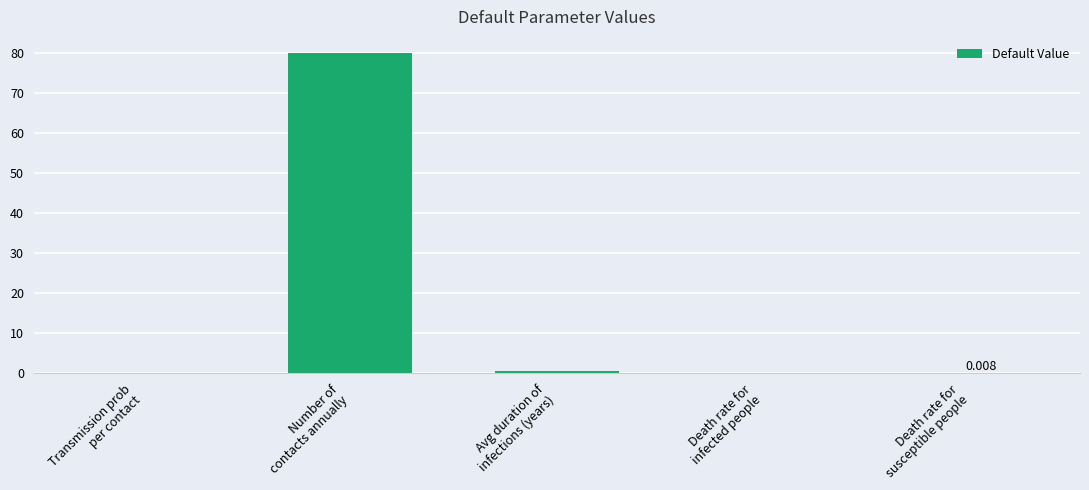

What is the greatest value displayed?

80.0